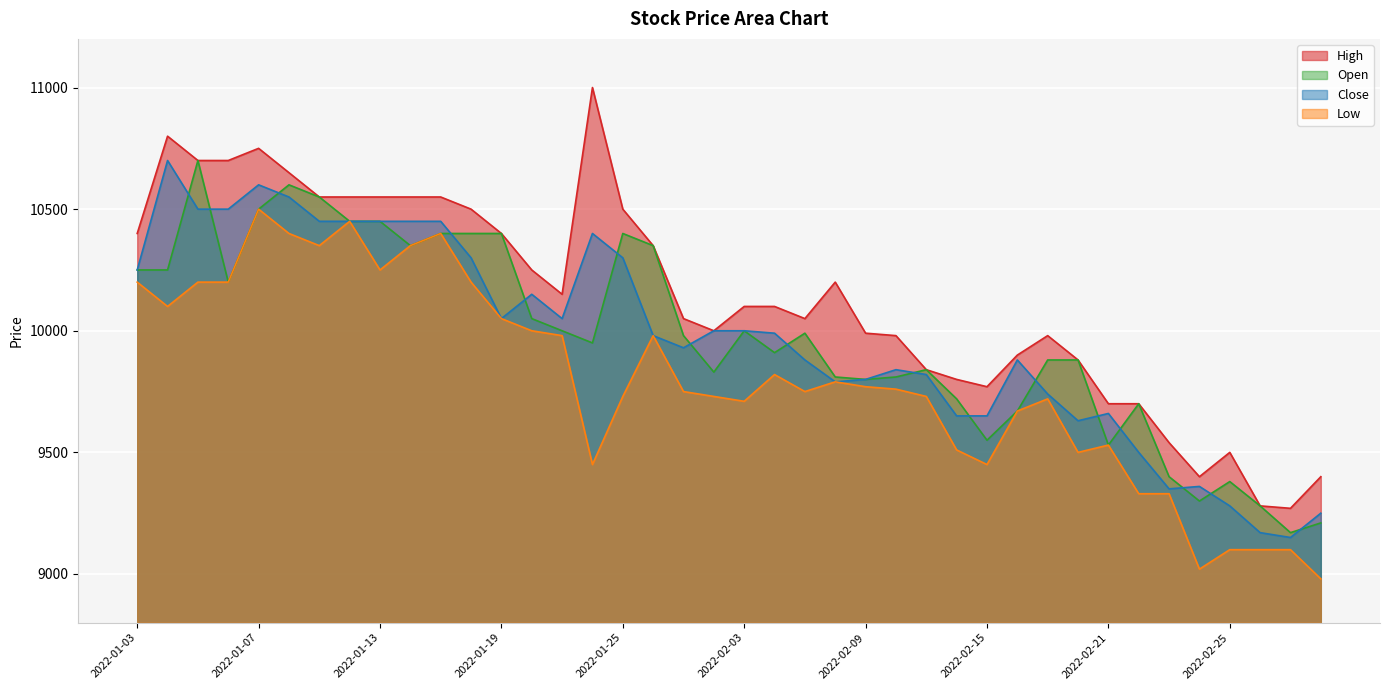

How many lines are shown in the chart?

4